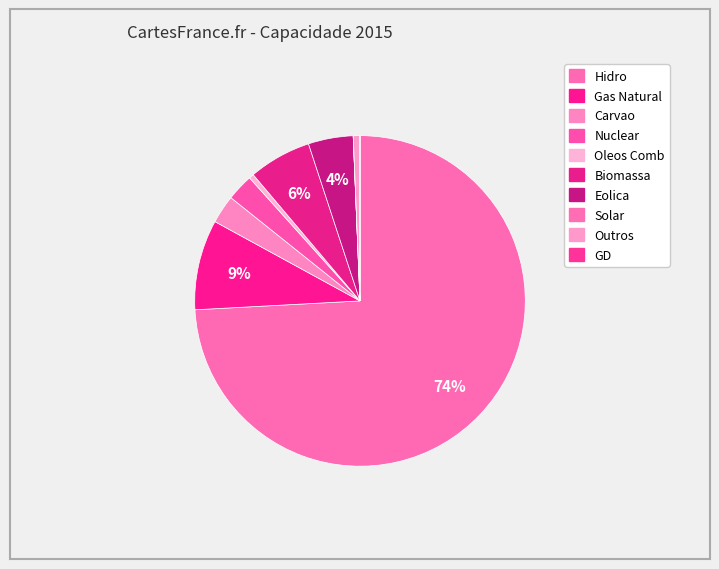

Count the number of slices in the pie.

10